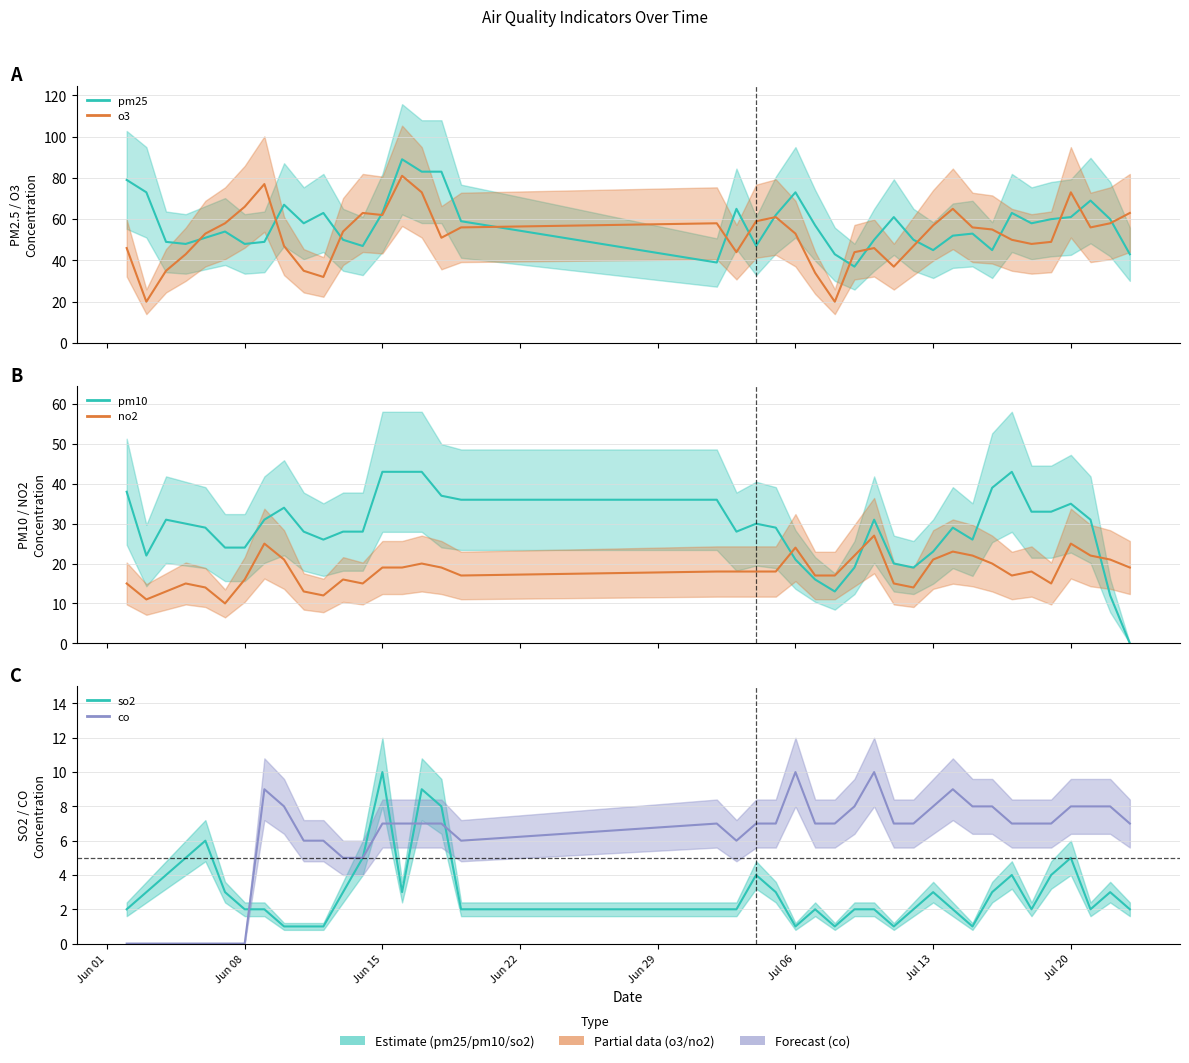

What is the sum of the pm10 values at 2020/6/9 and 2020/7/19?

64